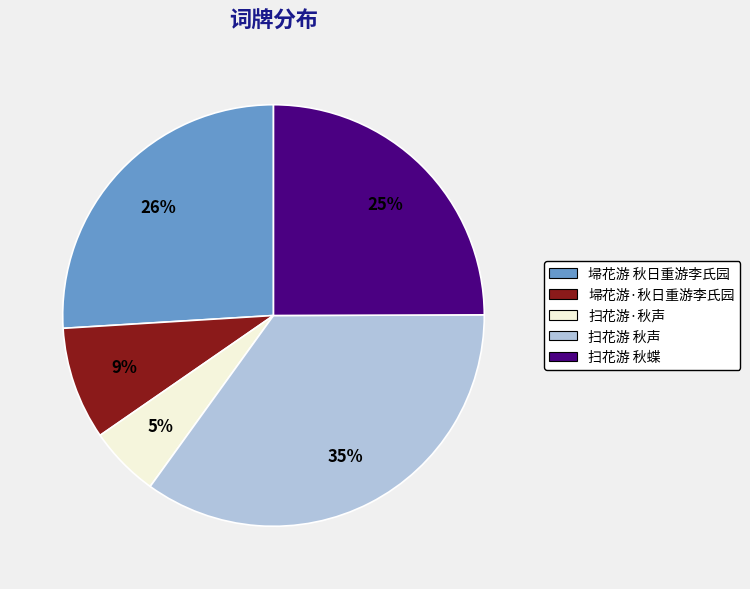

To the nearest percent, what is the average slice percentage?

20%